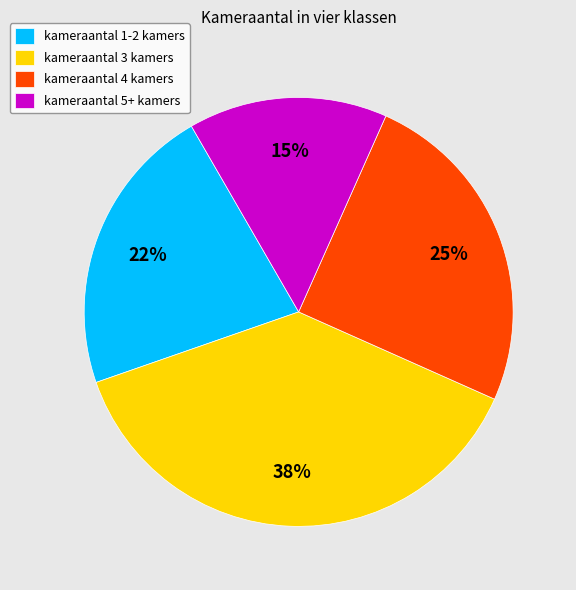

The kameraantal 4 kamers slice represents 25% of the pie. True or false?

True